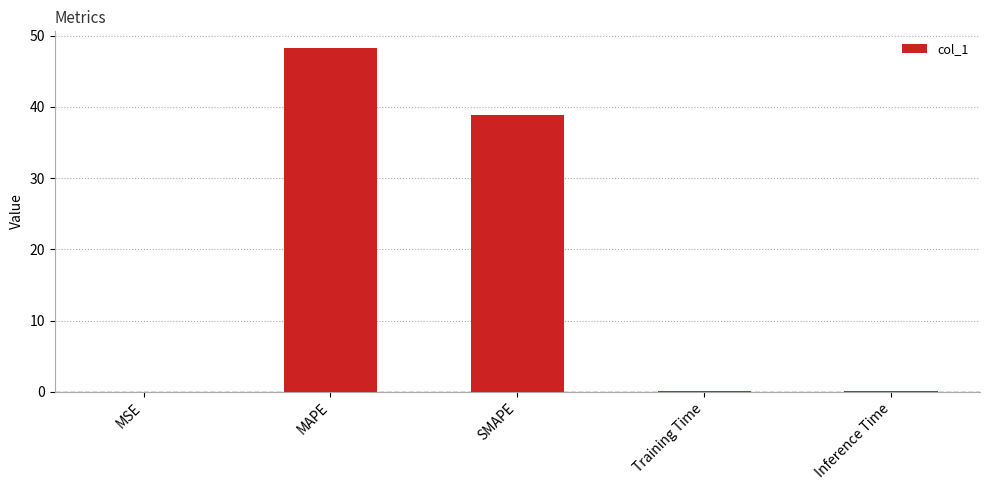

Where is the data nearest to the value 24?

SMAPE